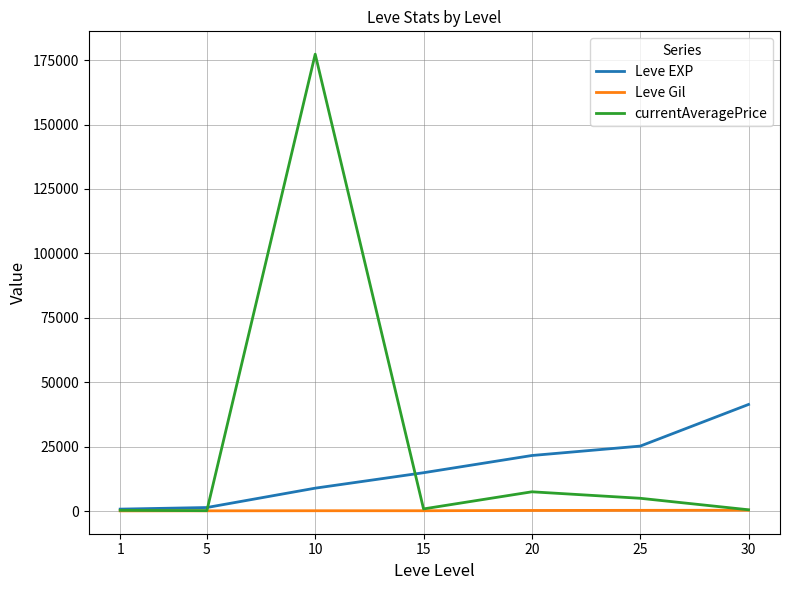

Is this an area chart (filled region under the line)?

No